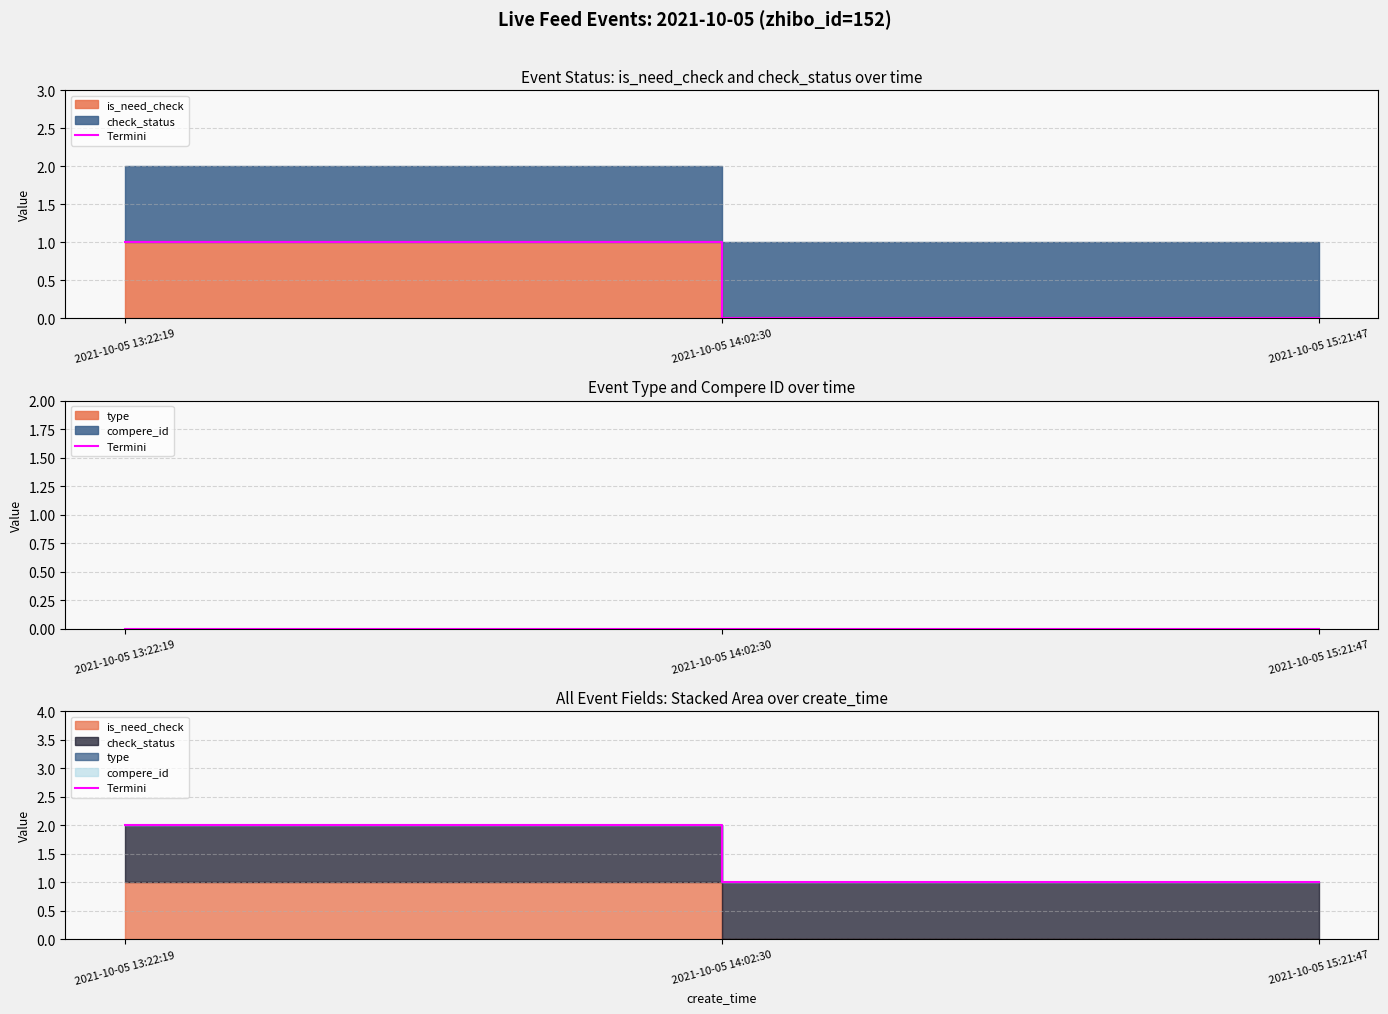

At which category does the chart reach its peak across all series?

2021-10-05 13:22:19